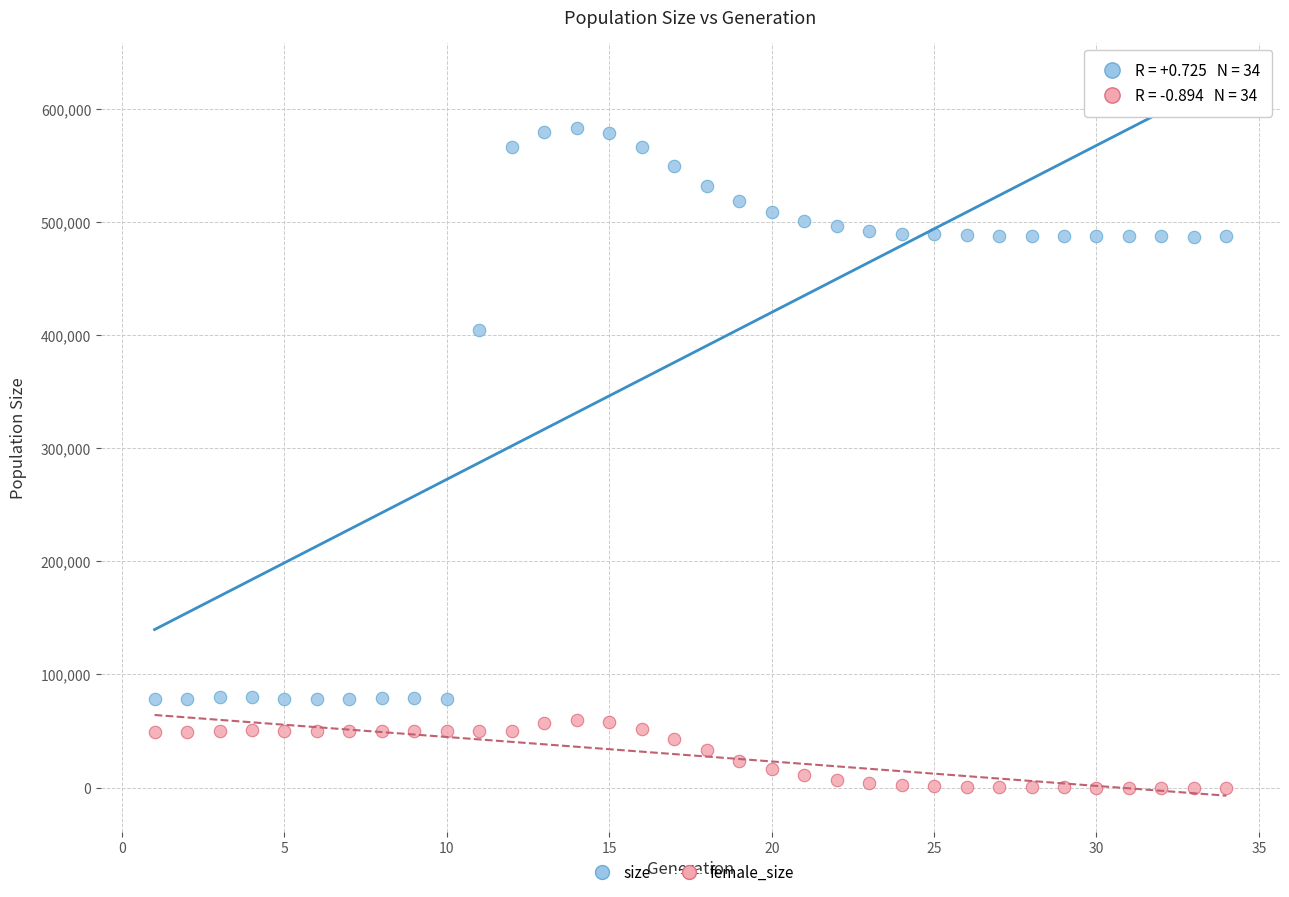

Which series has the largest Y range (max minus min)?

size